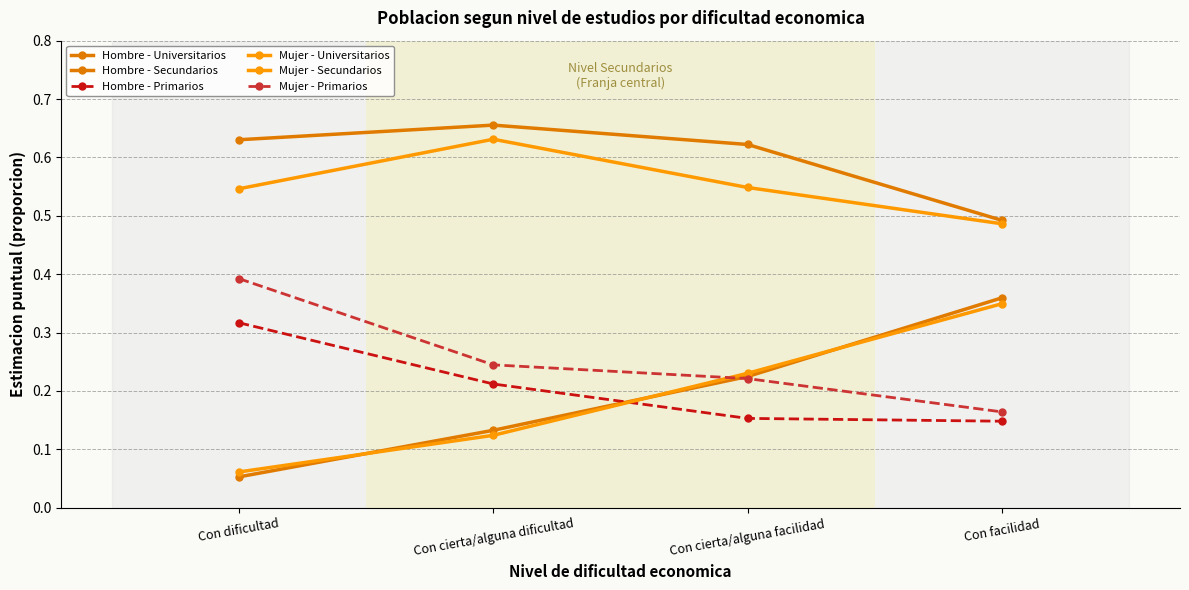

Reading left to right, extract all data points from this chart.

Hombre - Universitarios: 0.1	0.1	0.2	0.4
Hombre - Secundarios: 0.6	0.7	0.6	0.5
Hombre - Primarios: 0.3	0.2	0.2	0.1
Mujer - Universitarios: 0.1	0.1	0.2	0.3
Mujer - Secundarios: 0.5	0.6	0.5	0.5
Mujer - Primarios: 0.4	0.2	0.2	0.2